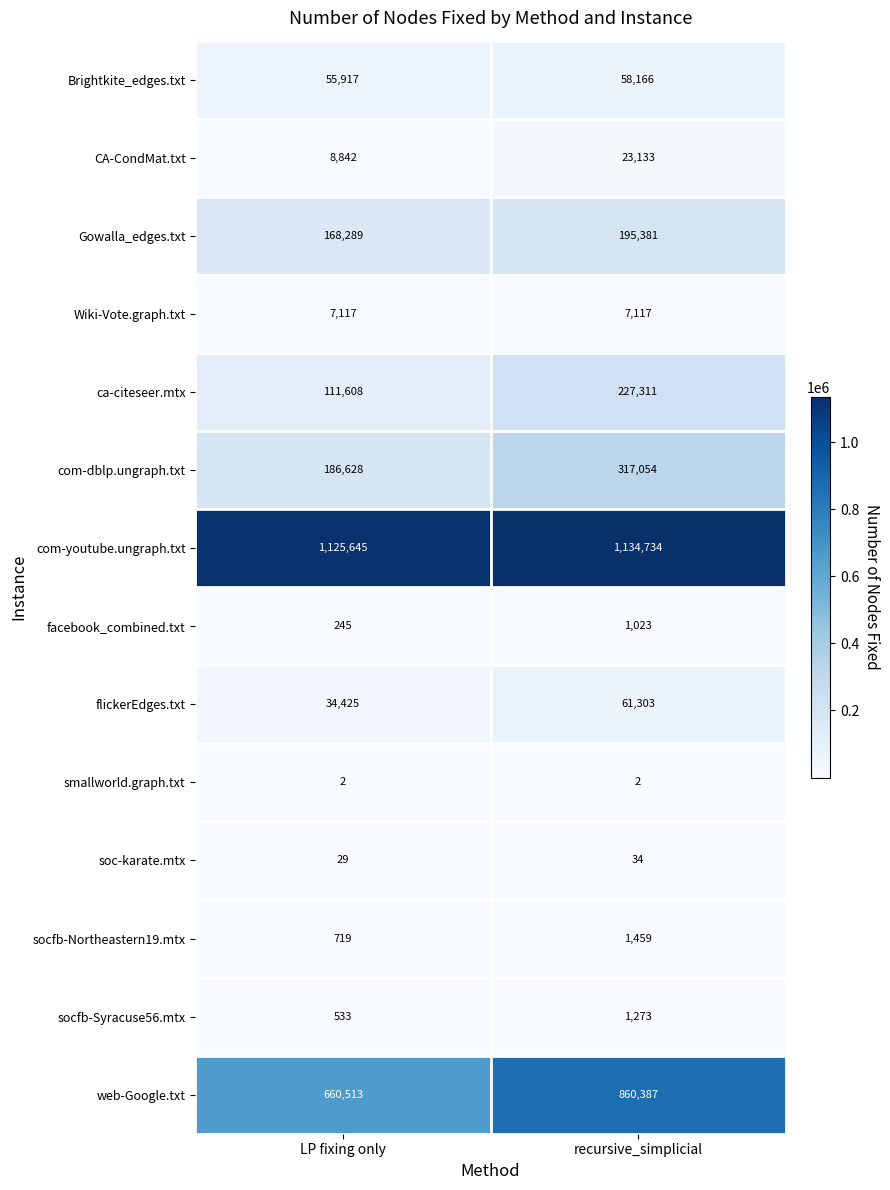

Where is flickerEdges.txt nearest to the value 47864?

LP fixing only